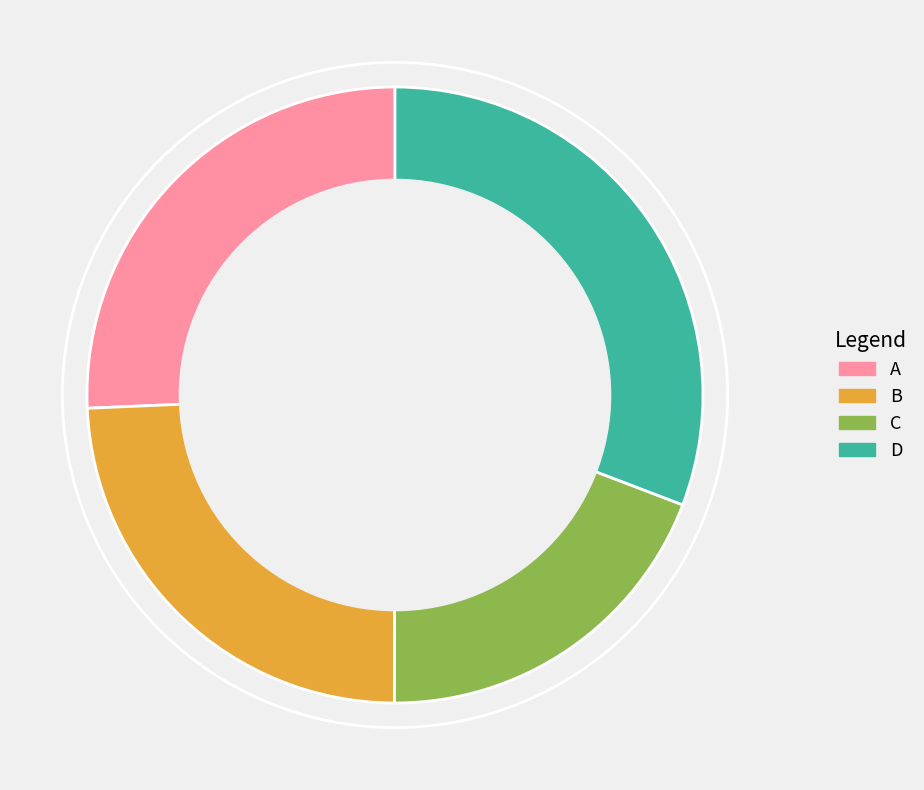

What is the ratio of the value at C to the value at B?

0.8